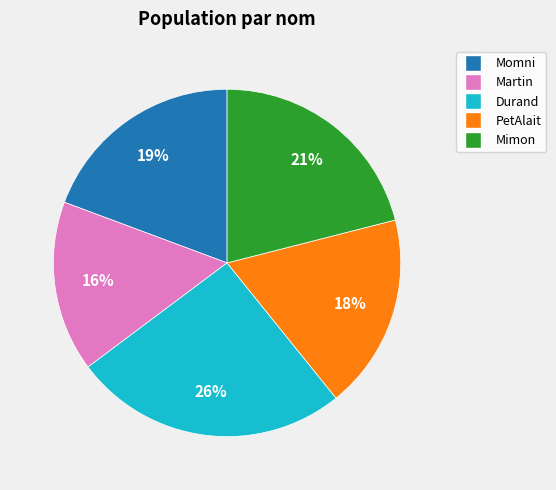

To the nearest percent, what percentage of the pie is Momni?

19%